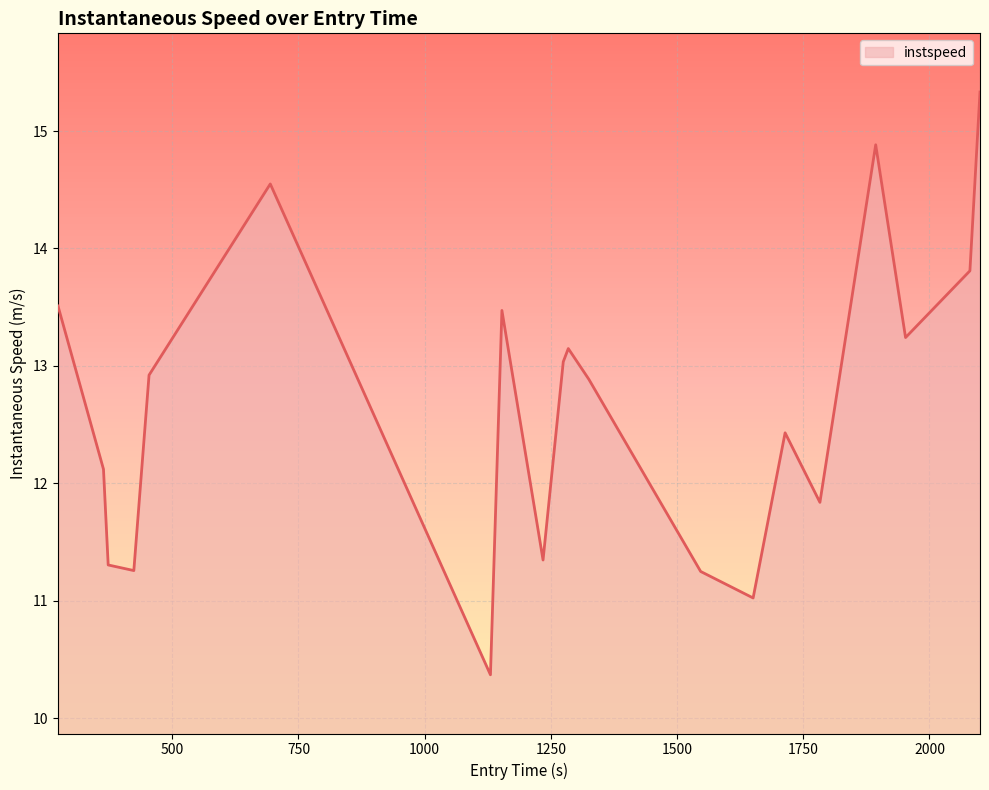

What is the difference between the maximum and minimum values?

5.0